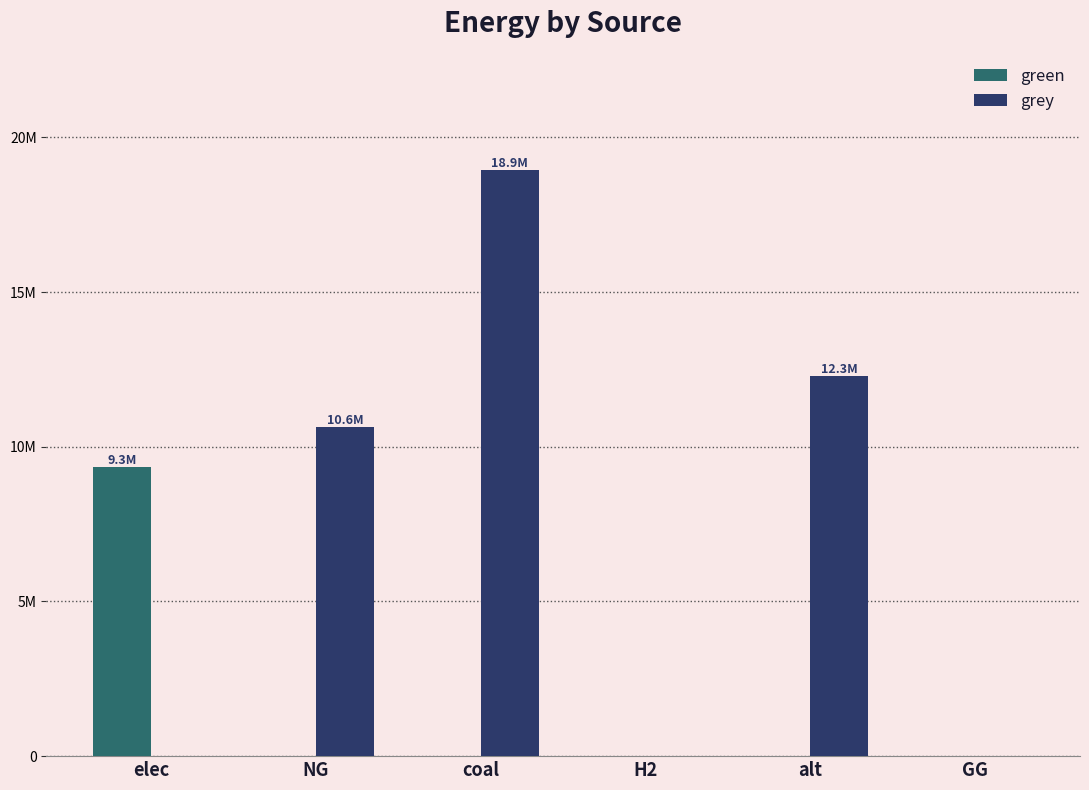

Rank the categories by grey value from lowest to highest.

elec, H2, GG, NG, alt, coal